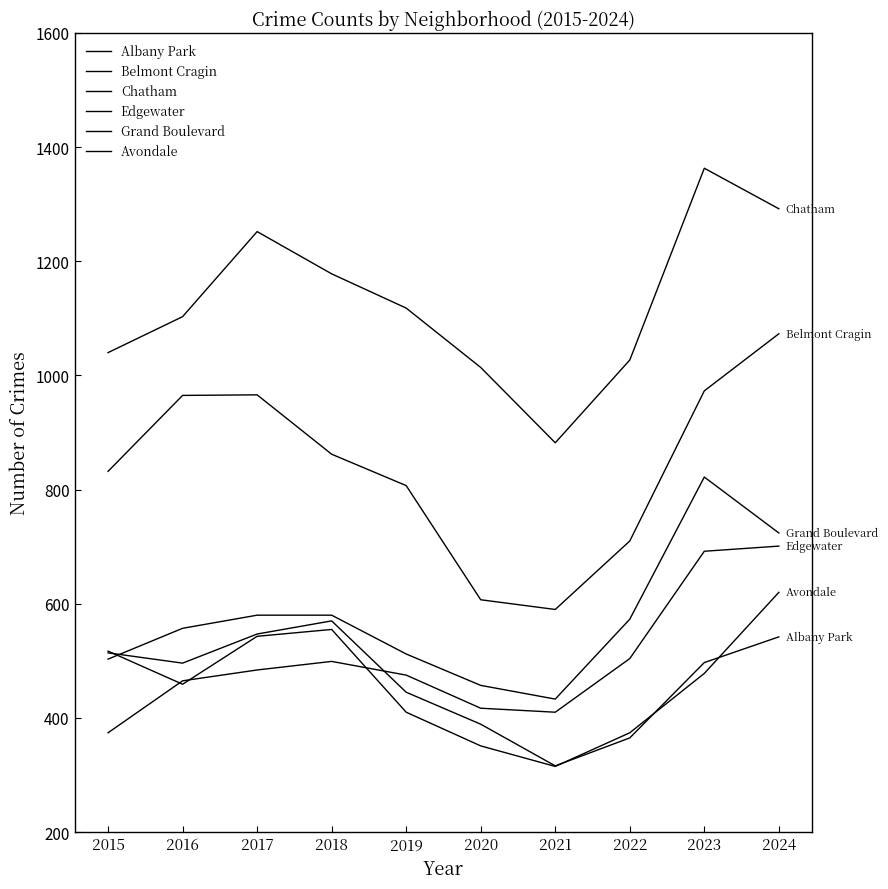

What is the difference between the Belmont Cragin values at 2020 and 2015?

225